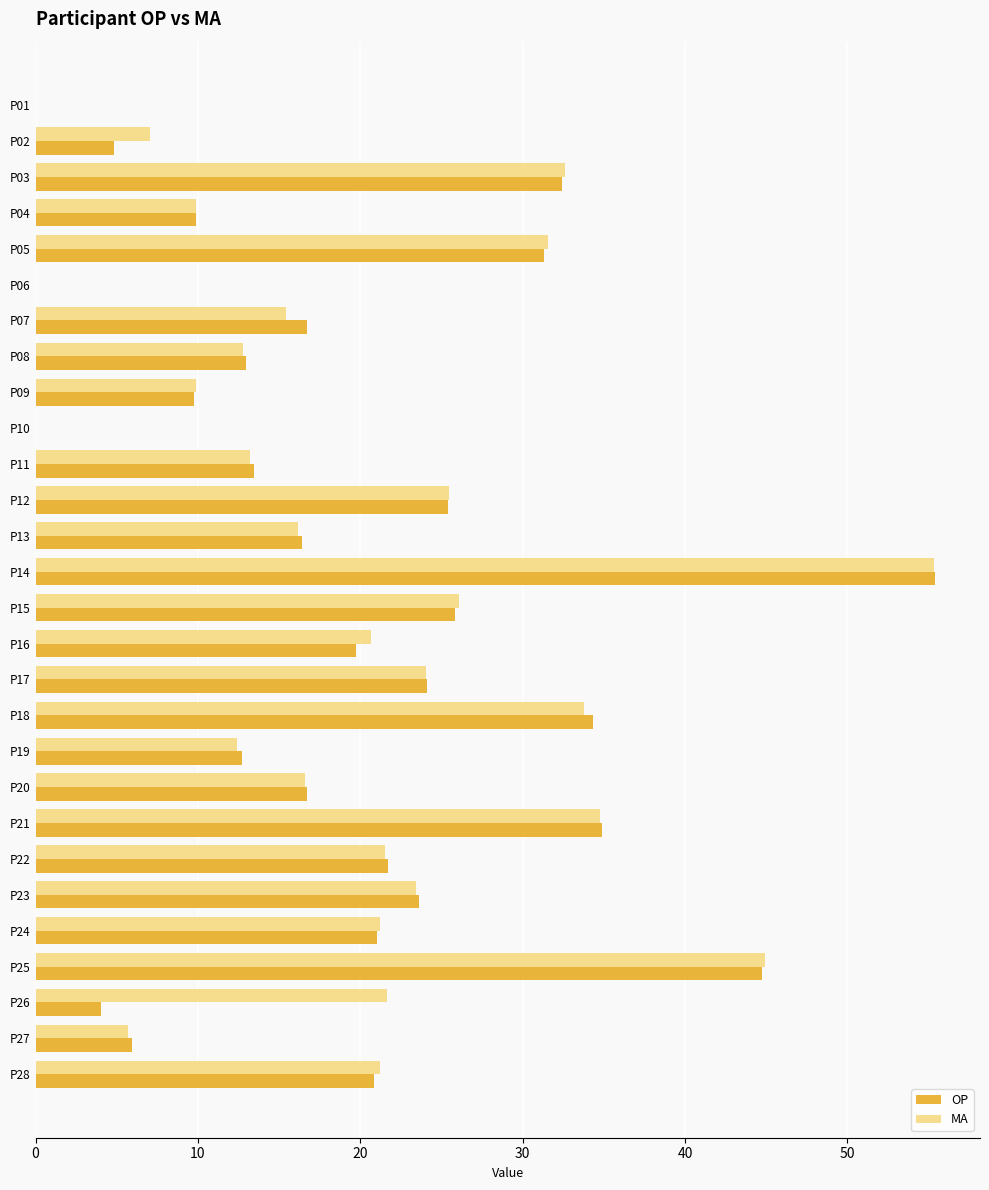

What is the total value across all series at P24?

42.3